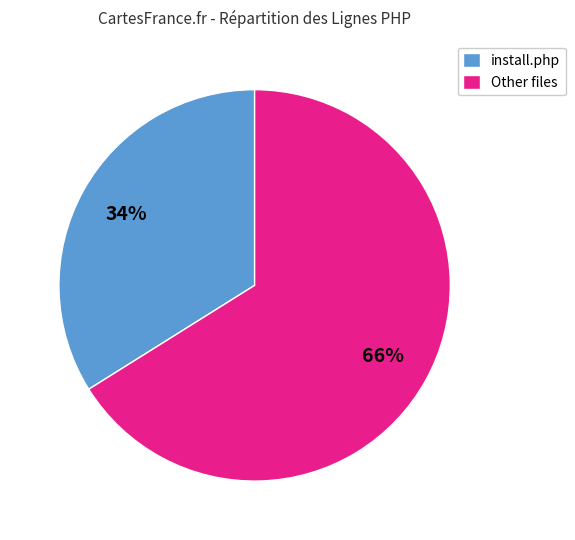

Do Other files and install.php together represent more than half of the pie?

Yes